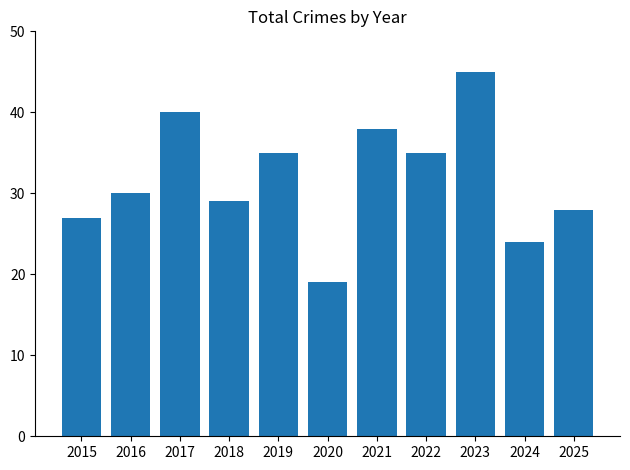

What is the average value?

32